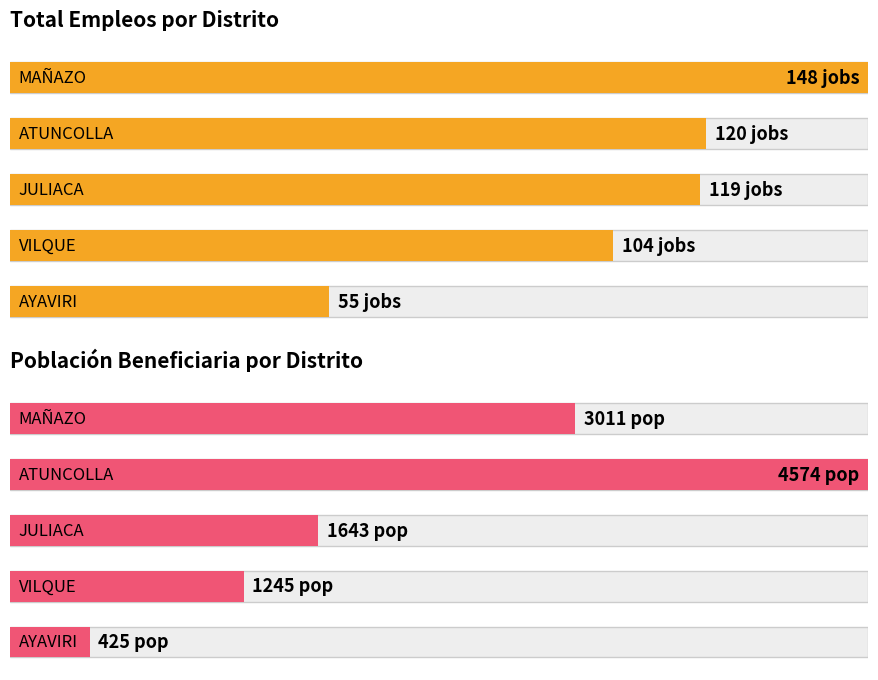

Are the bars grouped side by side (vs. stacked)?

Yes